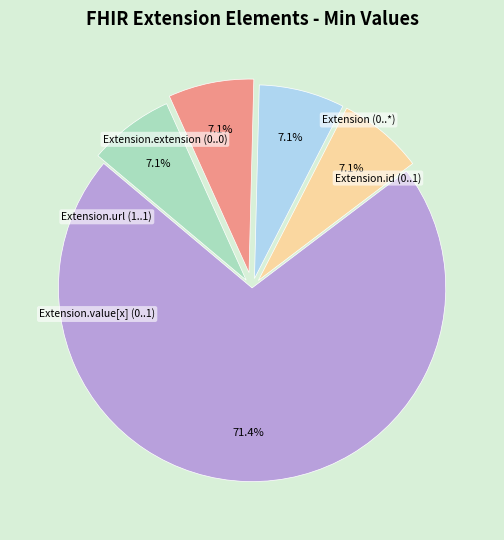

Does any single category account for the majority?

Yes